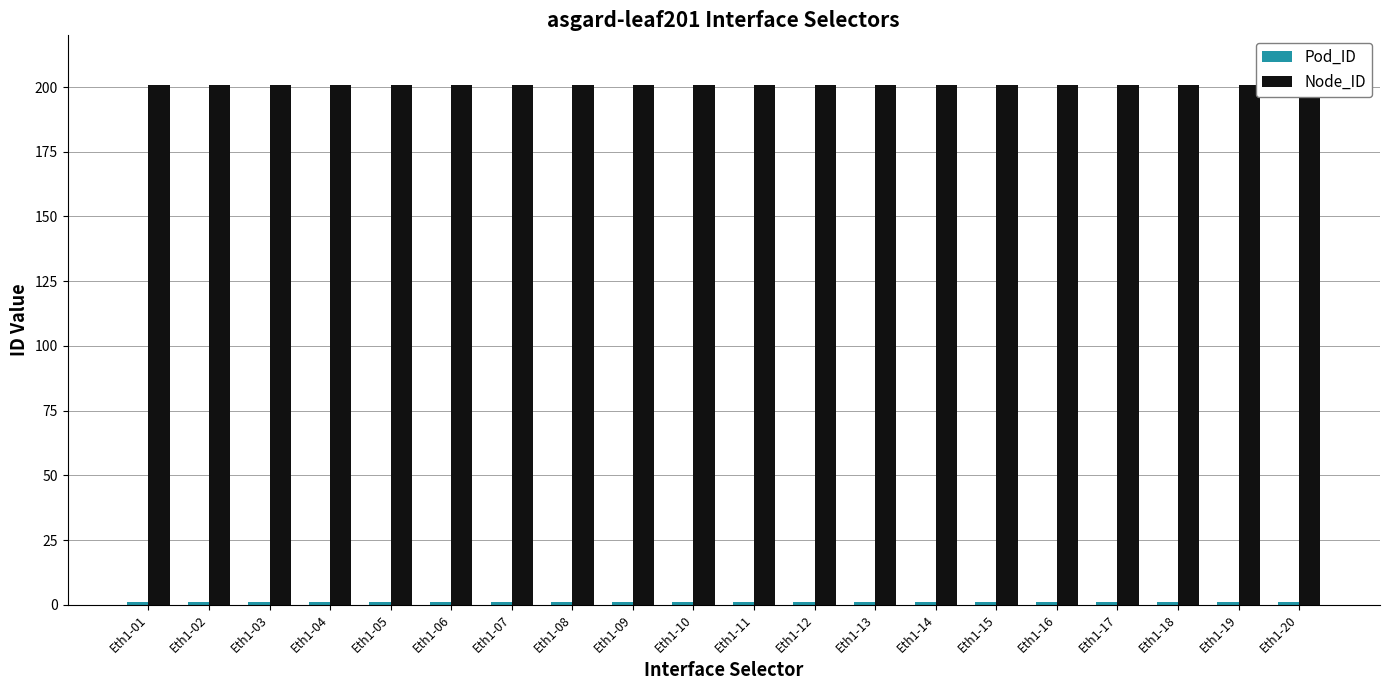

What is the maximum value shown in the chart?

201